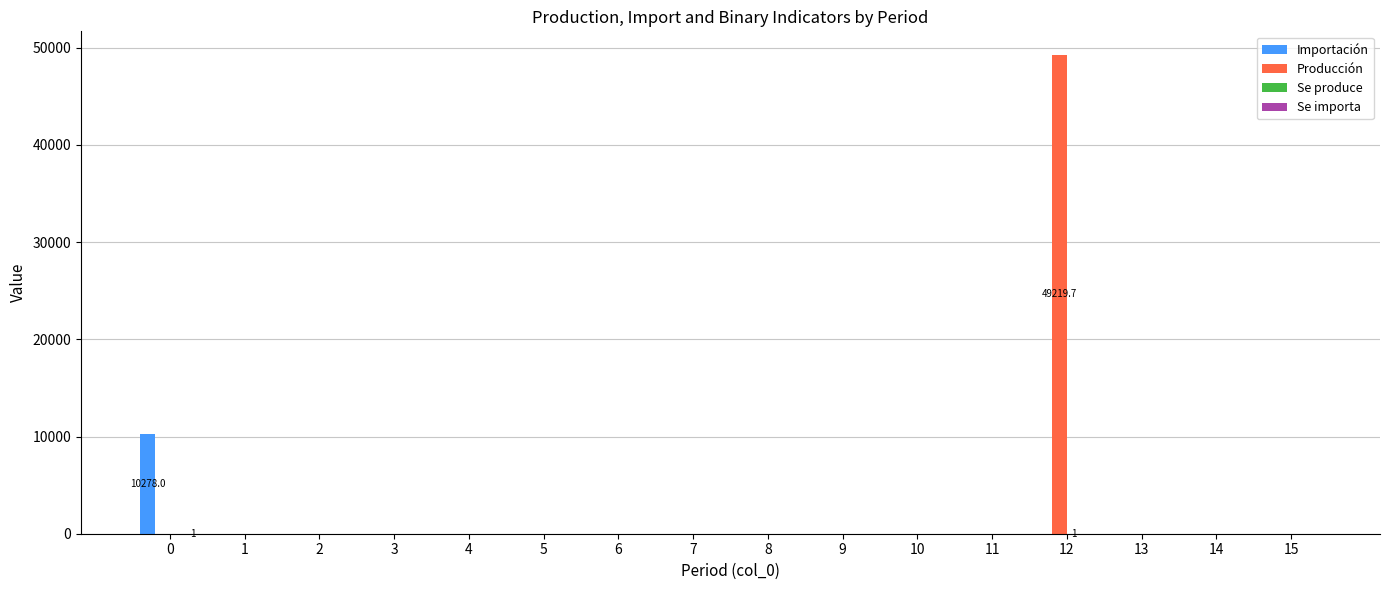

What is the greatest value displayed?

49219.7